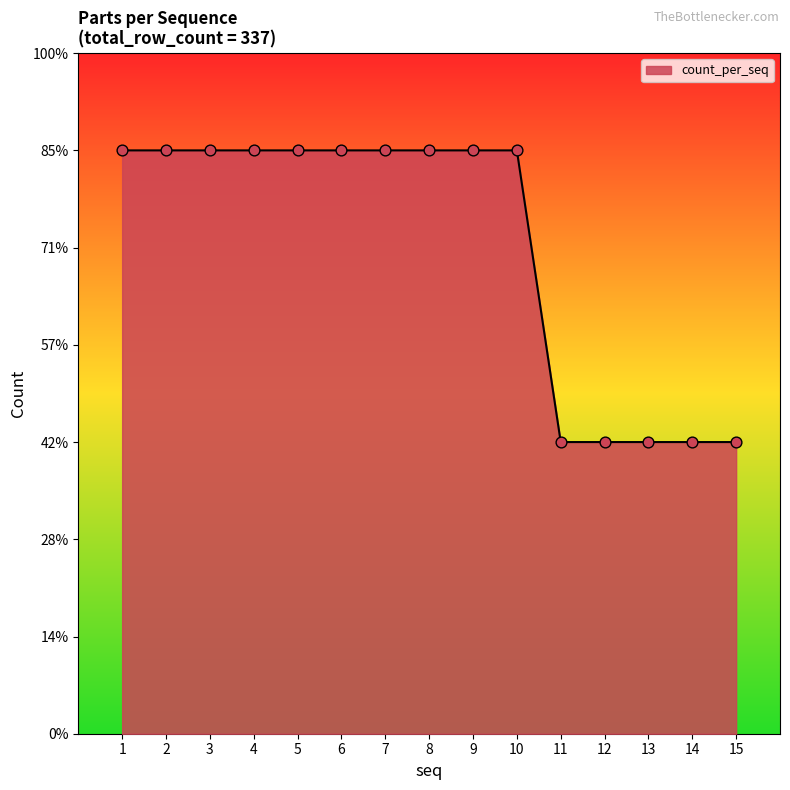

Approximately how many times larger is the value at 10 compared to 1?

1.0